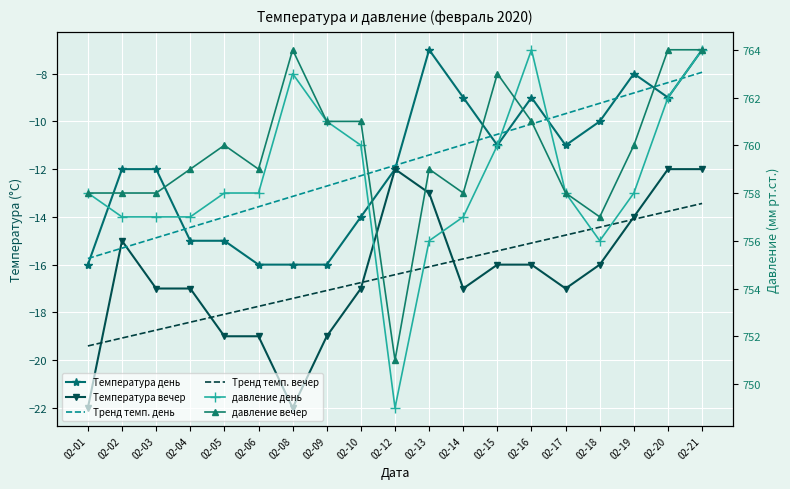

True or false: давление вечер and Тренд темп. вечер cross at least once.

False